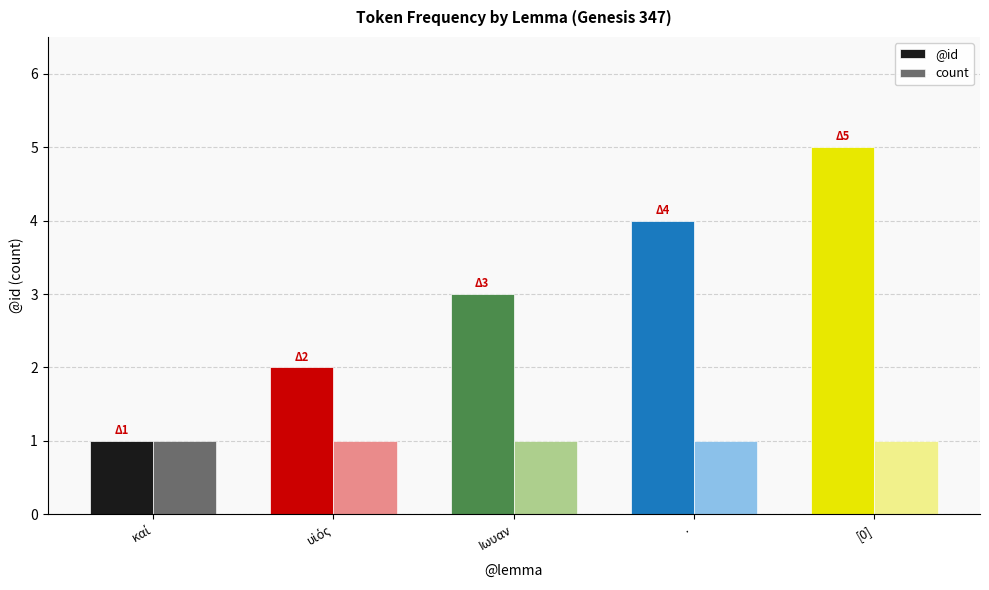

What are all the series names shown in the legend?

@id, count